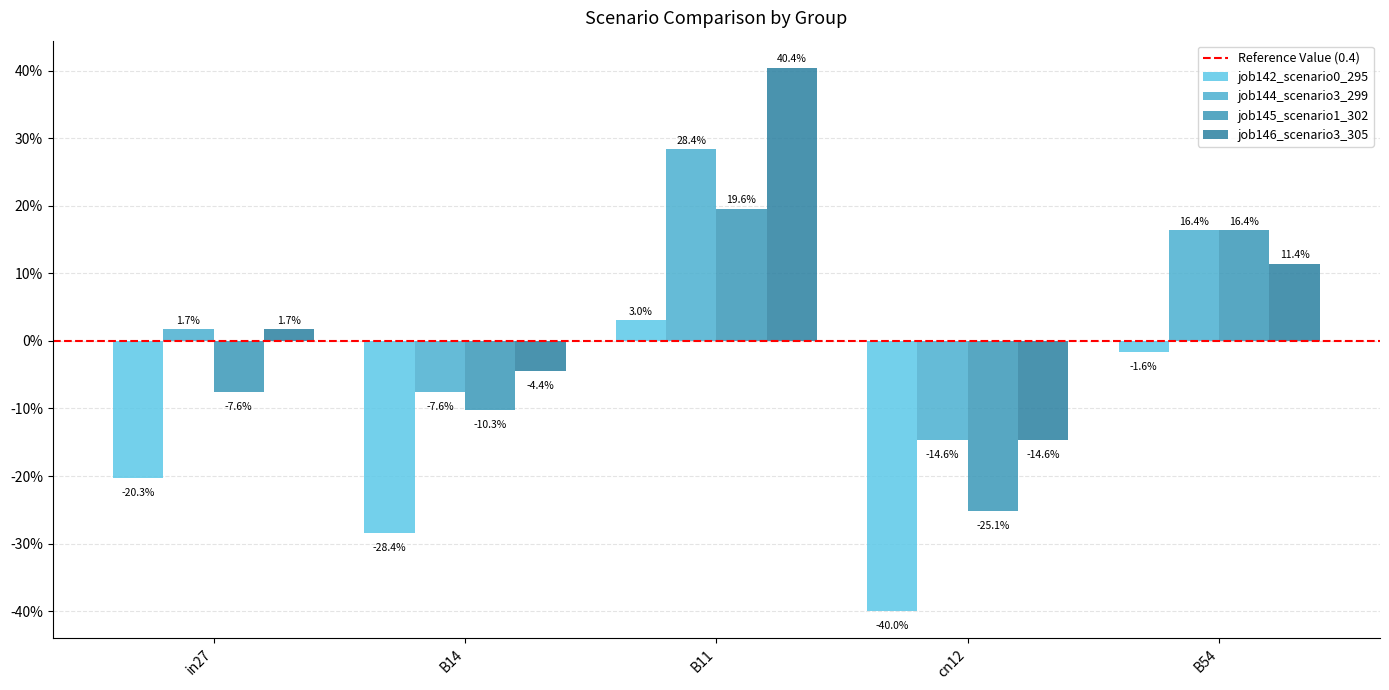

Are the bars grouped side by side (vs. stacked)?

Yes